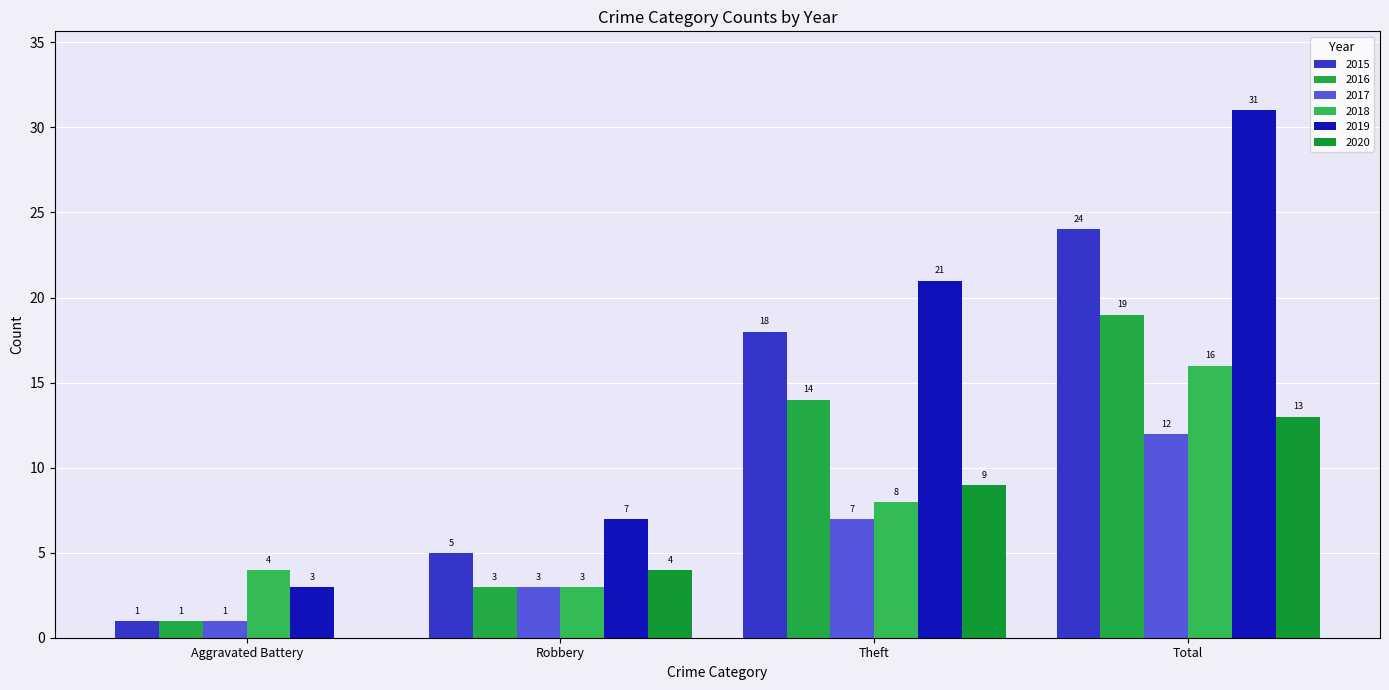

How many values in 2020 are above zero?

3